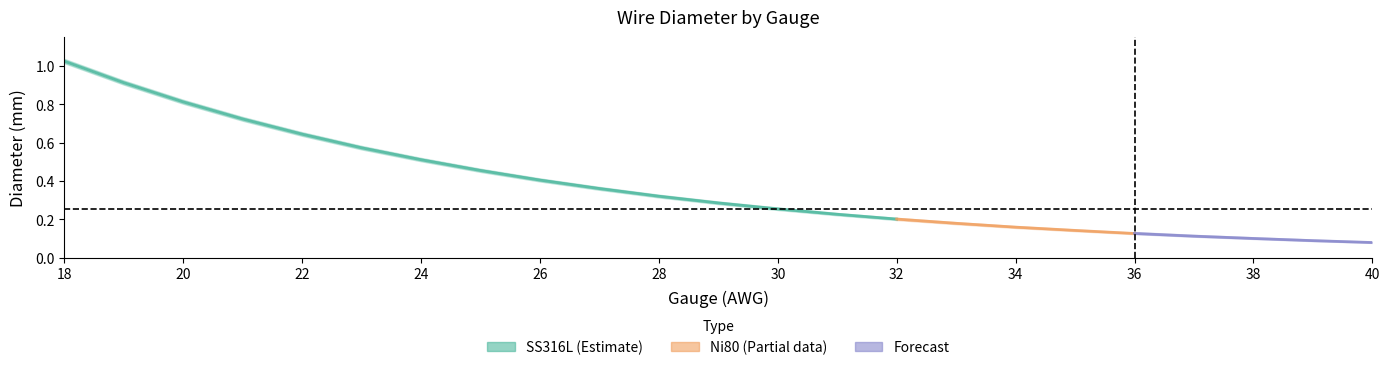

Read the SS316L value at 21.

0.7